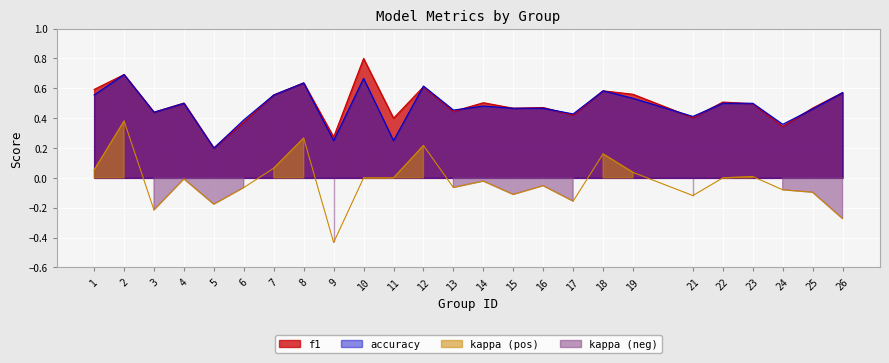

What is the total value across all series at 1?

1.2